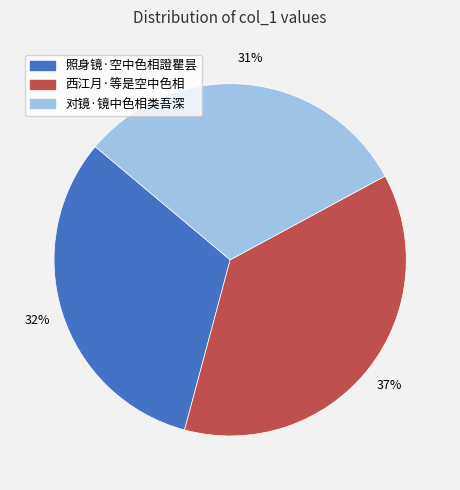

What percentage is the 西江月·等是空中色相 slice, to the nearest percent?

37%